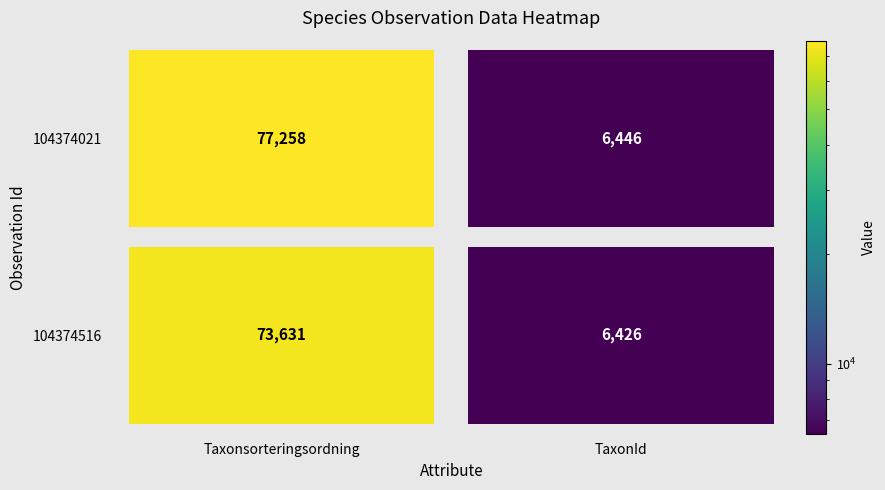

Rank the series by their average value, from highest to lowest.

104374021, 104374516